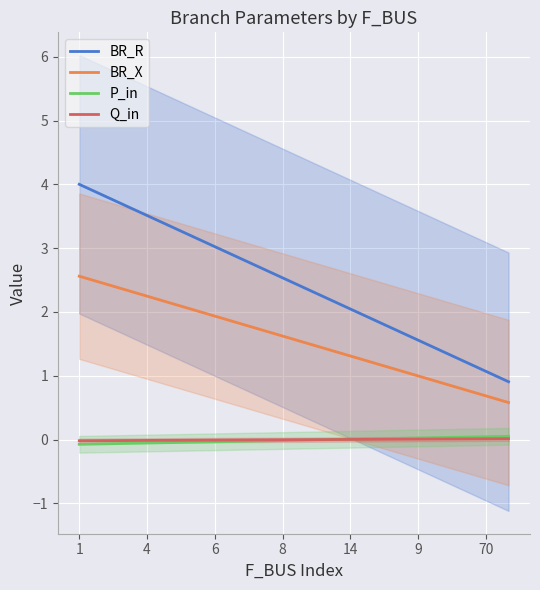

Which series changed the most between 11 and 19?

BR_R